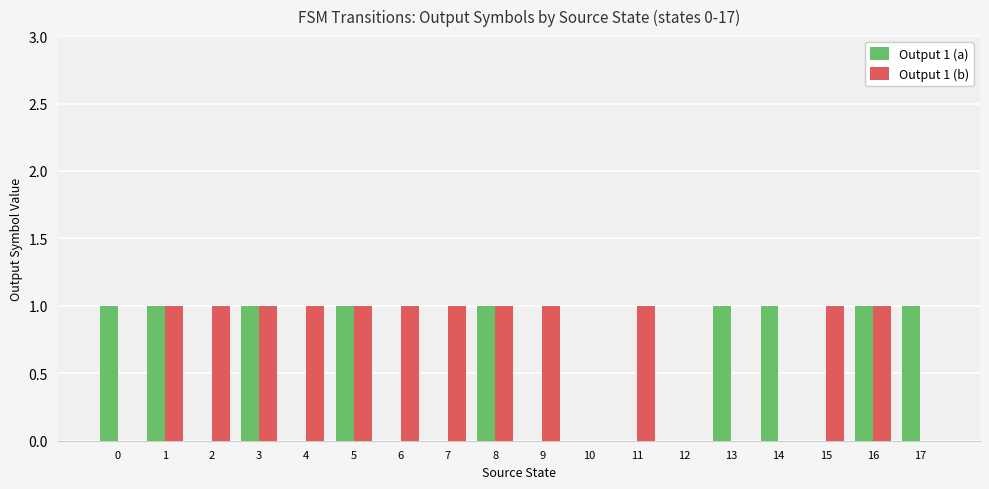

How many series are shown in this chart?

2